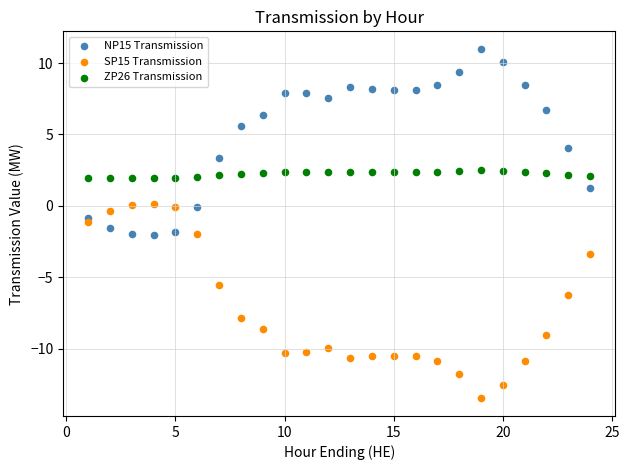

Which series has the widest spread of Y values?

SP15 Transmission